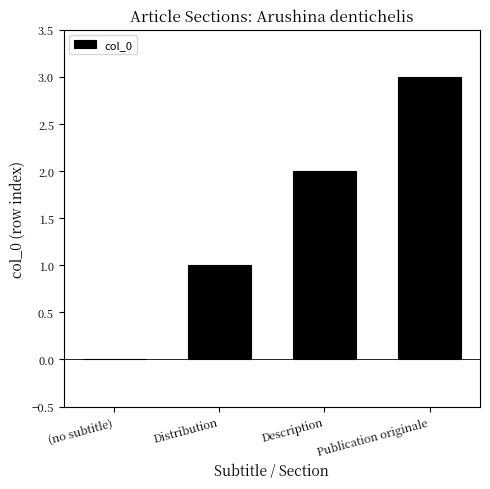

How many values are above zero?

3